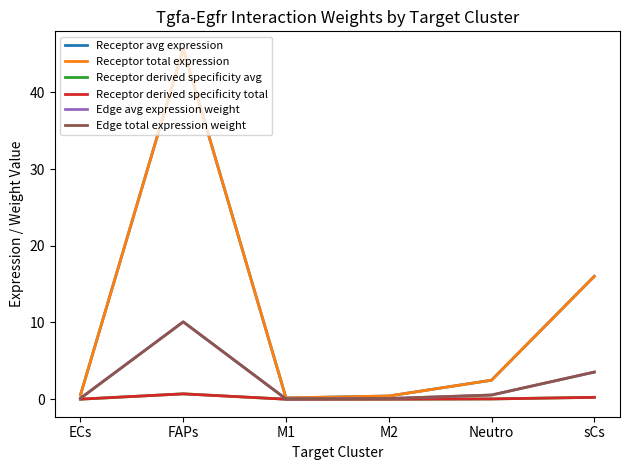

Does the chart have visible grid lines?

No